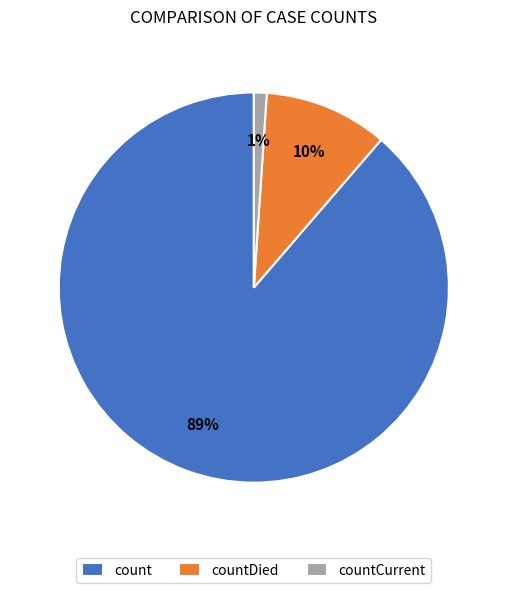

Does any single category account for the majority?

Yes